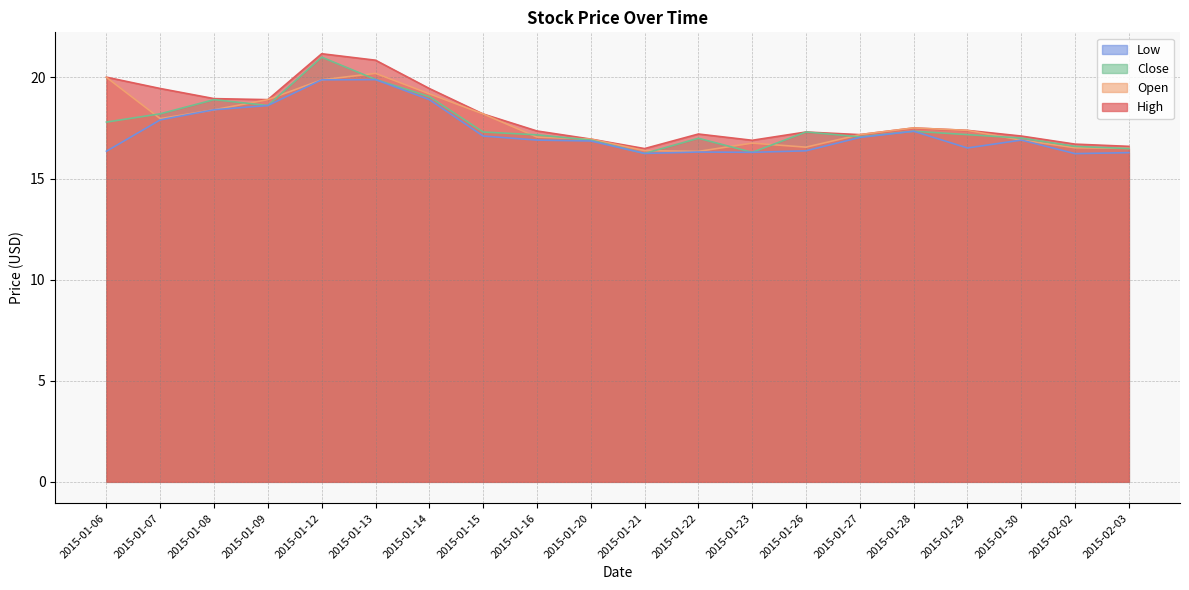

At which label does Open reach its peak?

2015-01-13